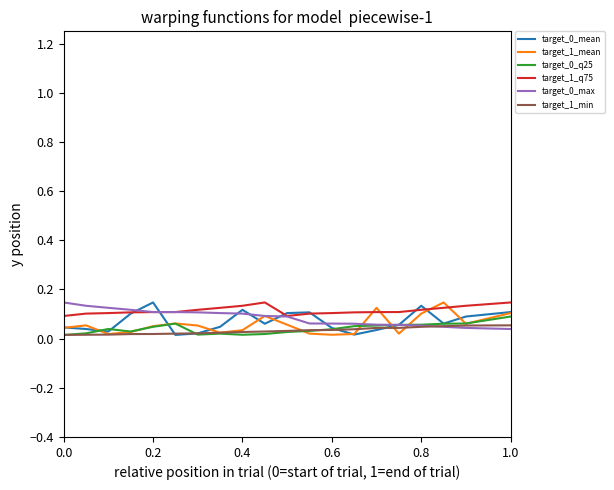

At how many categories does at least one series exceed 0?

20